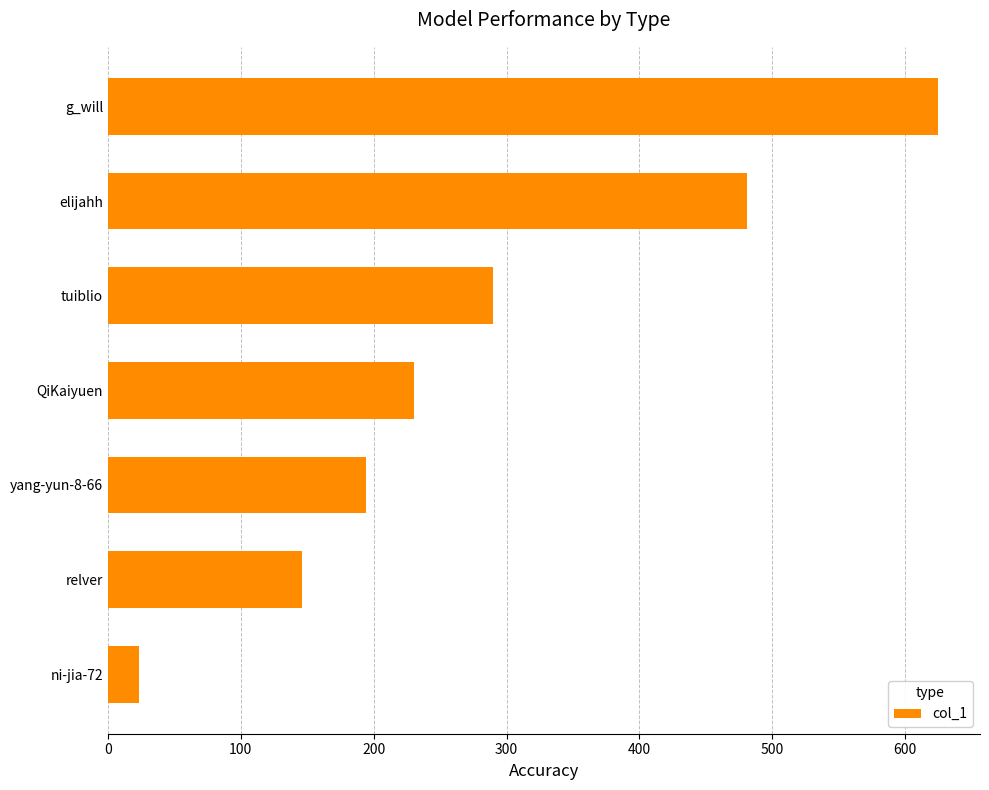

The chart shows a value of 377 at tuiblio. True or false?

False